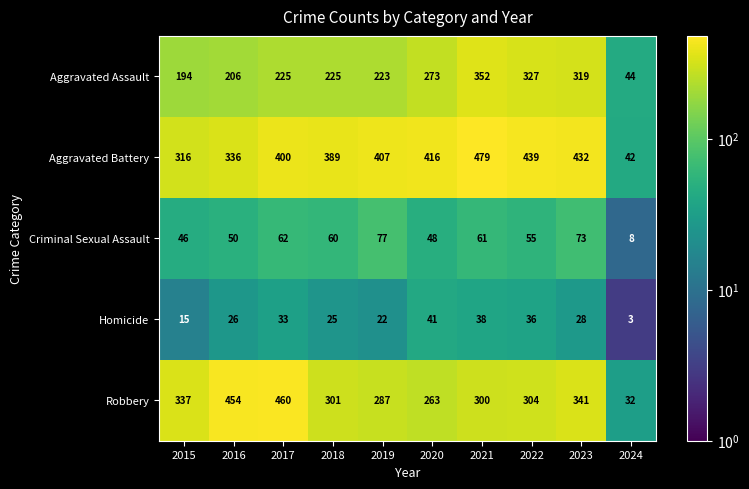

What is the minimum value shown in the chart?

3